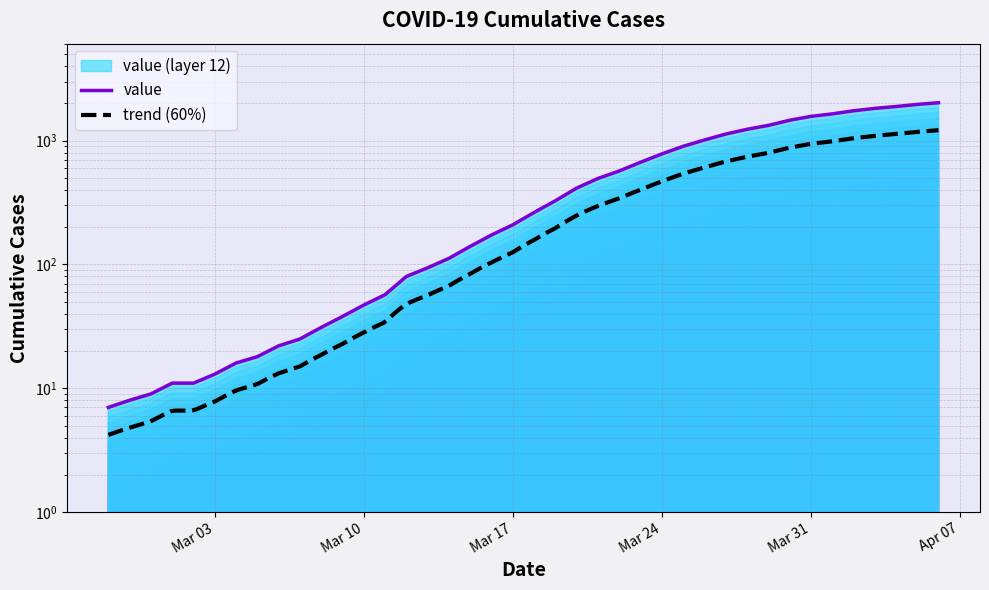

Which category has the highest value across all series?

2020-04-06